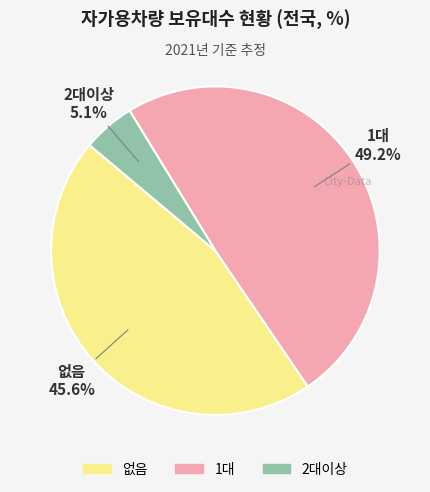

How much of the chart is everything except 1대?

50.8%